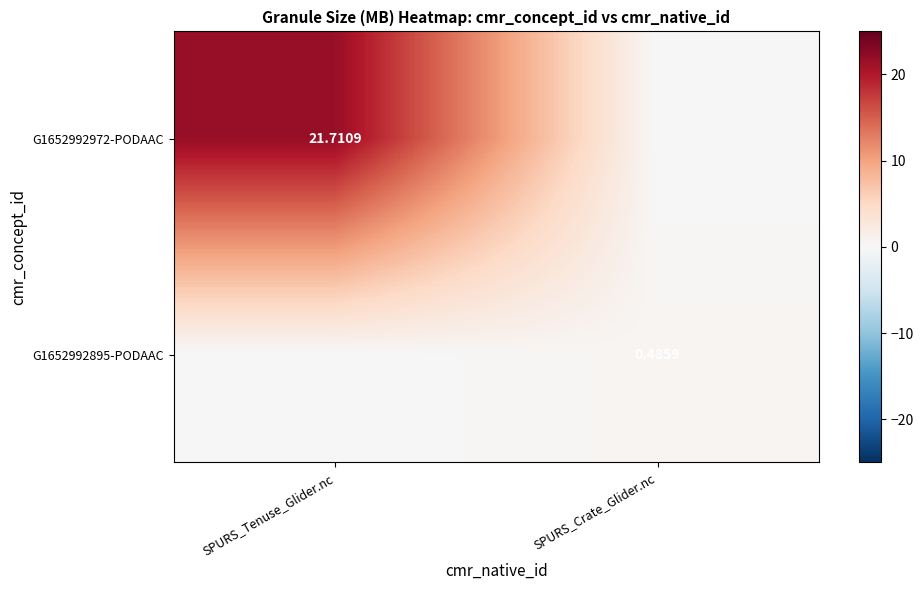

Is the value of G1652992972-PODAAC at SPURS_Tenuse_Glider.nc greater than the value of G1652992895-PODAAC at SPURS_Crate_Glider.nc?

Yes